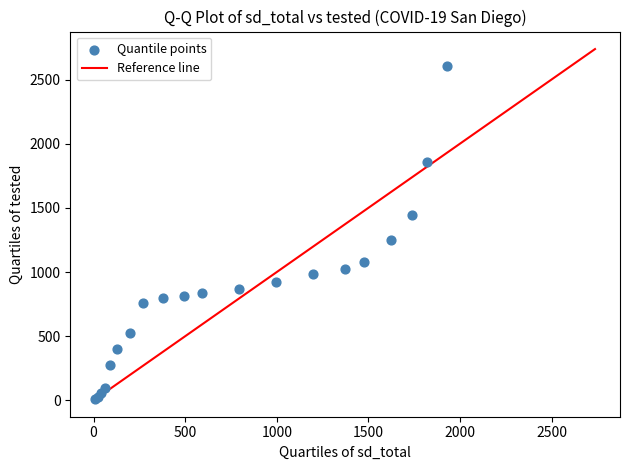

What Y value in the scatter plot is closest to 1310?

1246.2